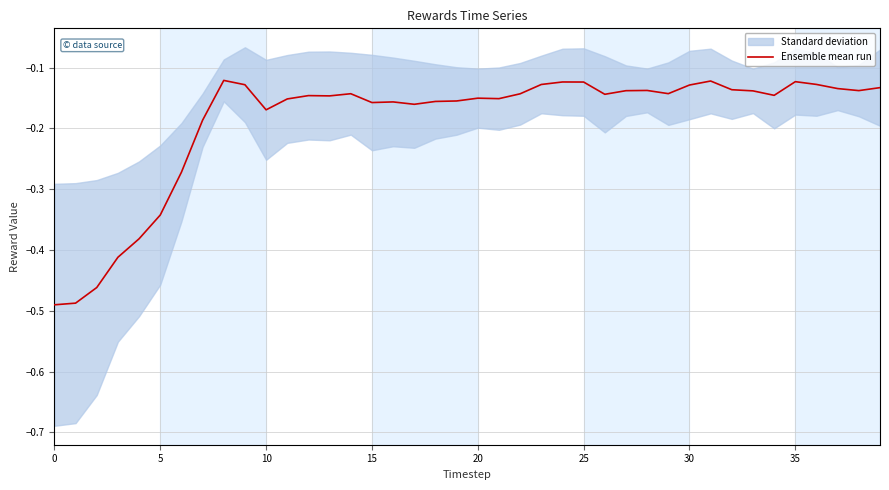

What is the value of the 13th point from the left?

-0.1